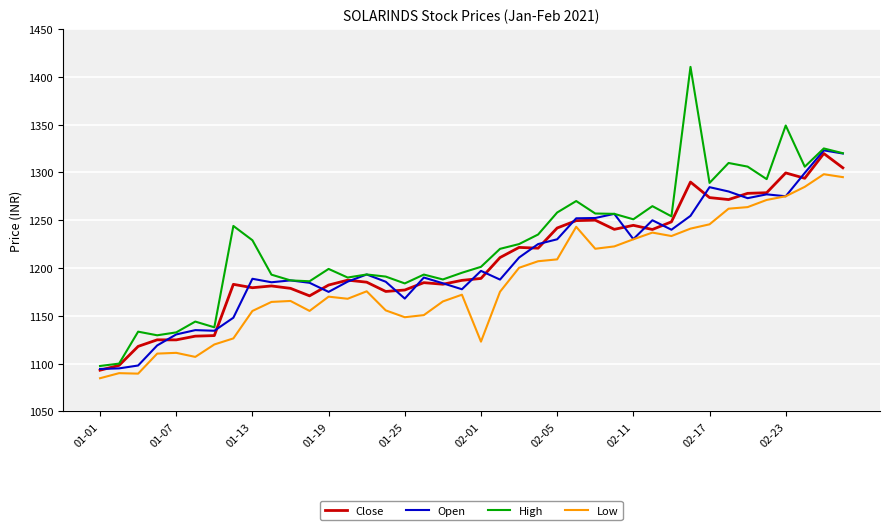

True or false: High and Low cross at least once.

False